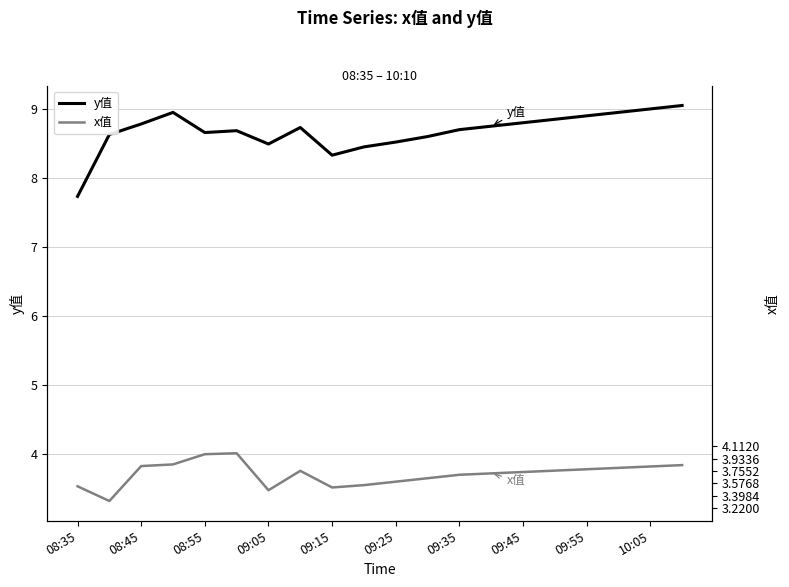

The y值 series shows 5.0 at 13. True or false?

False